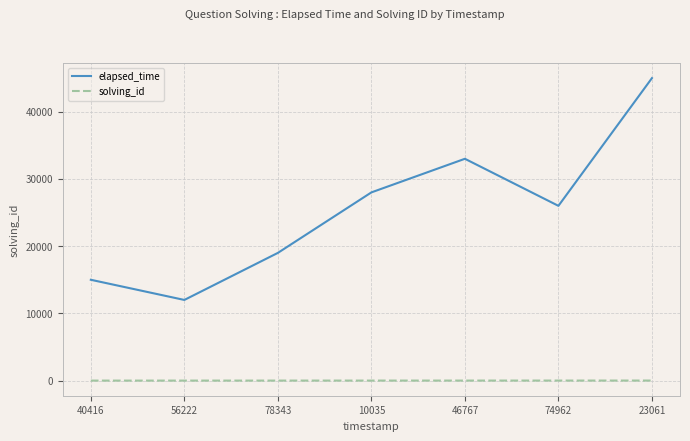

What position from the right is 46767?

3